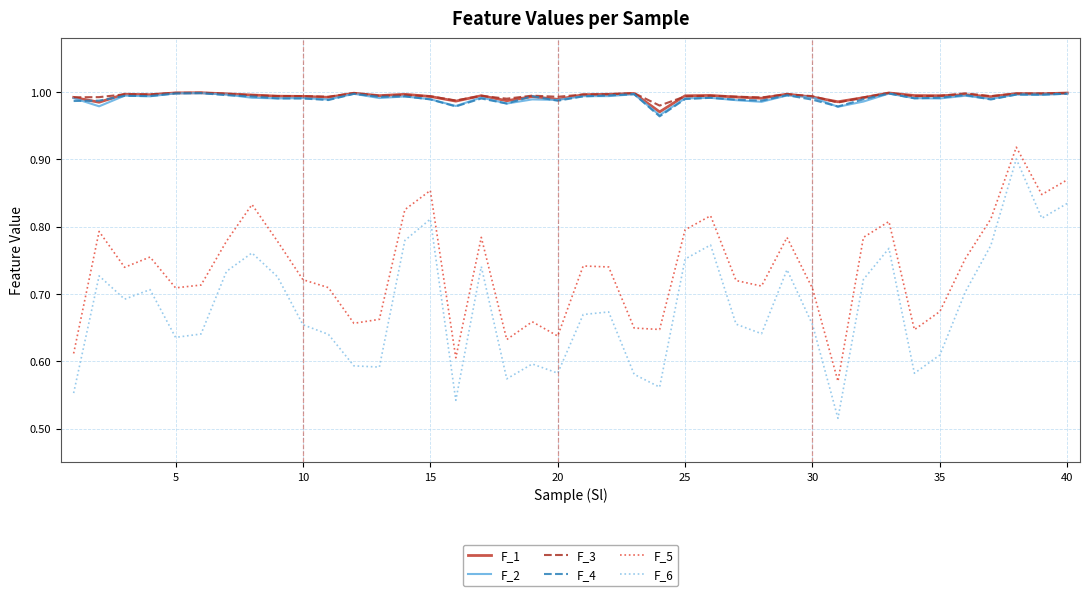

True or false: F_6 and F_5 intersect in this chart.

False